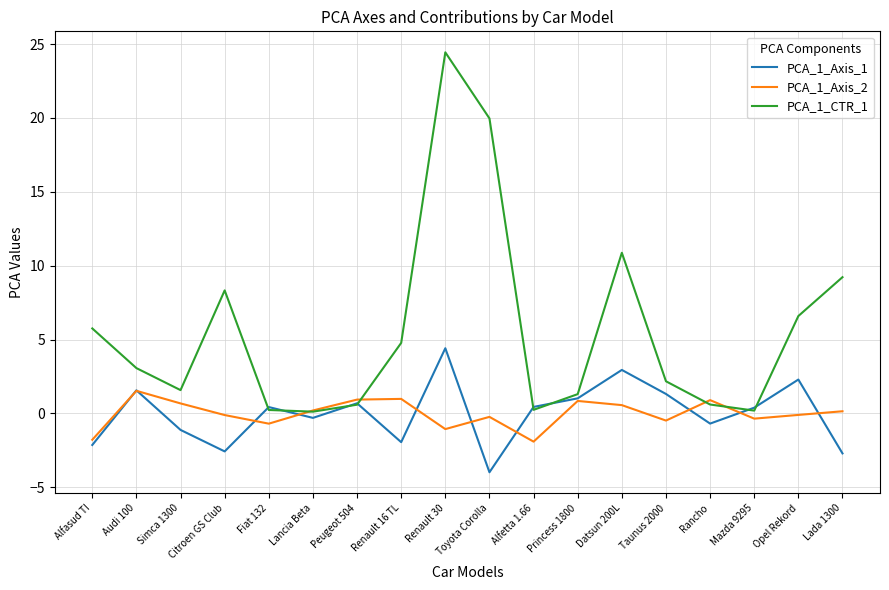

Which category has the highest value across all series?

Renault 30